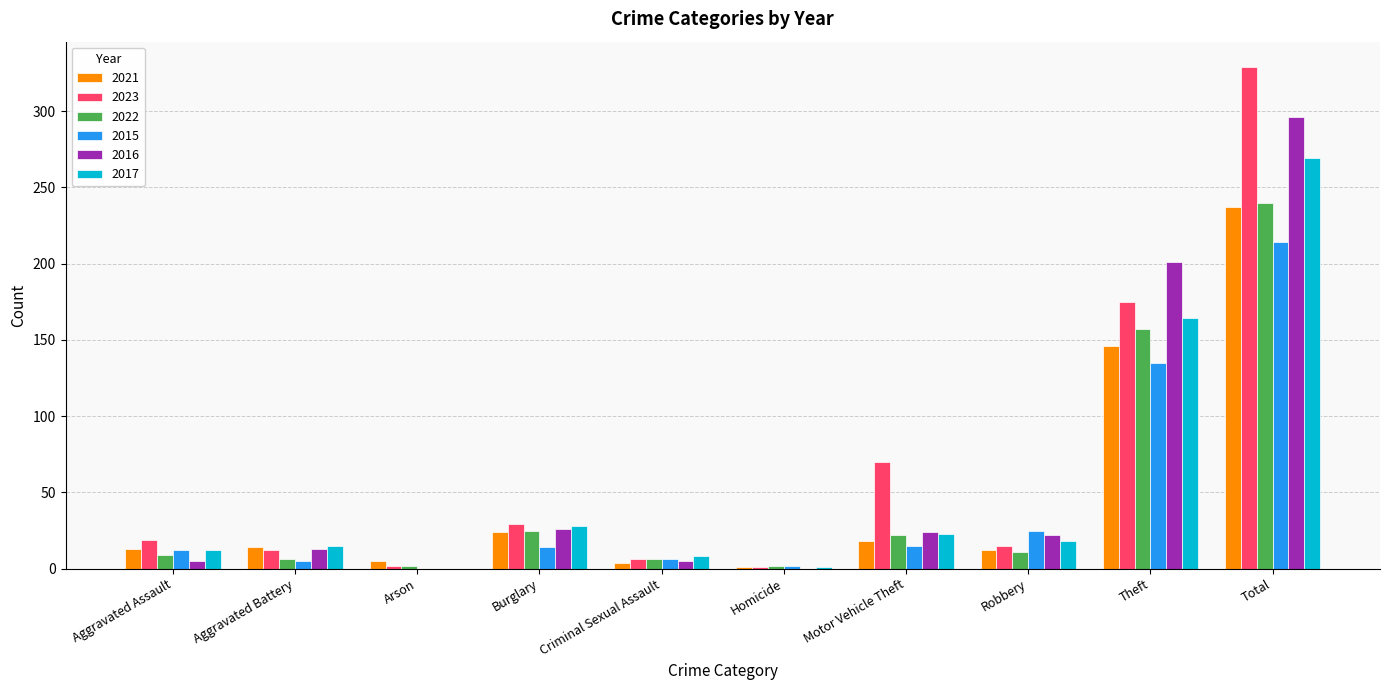

Count the number of data series in this chart.

6